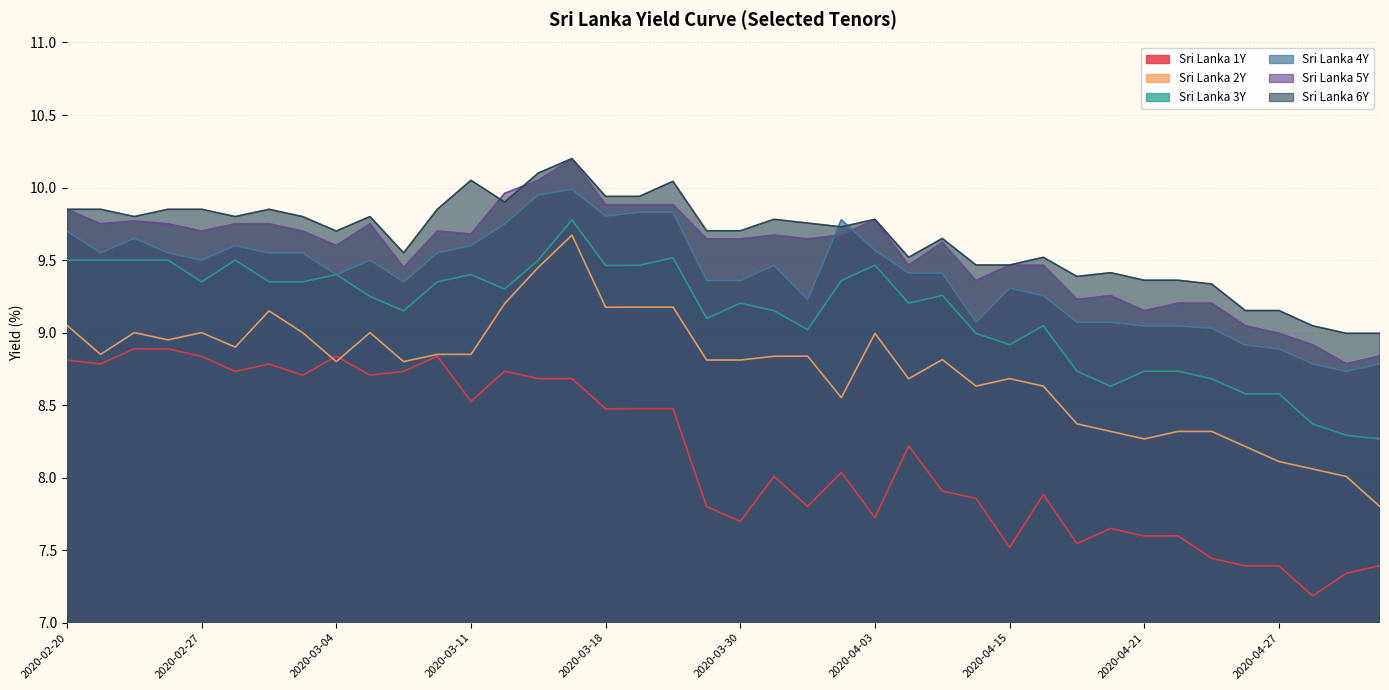

The Sri Lanka 5Y series shows 9.5 at 2020-04-16. True or false?

True